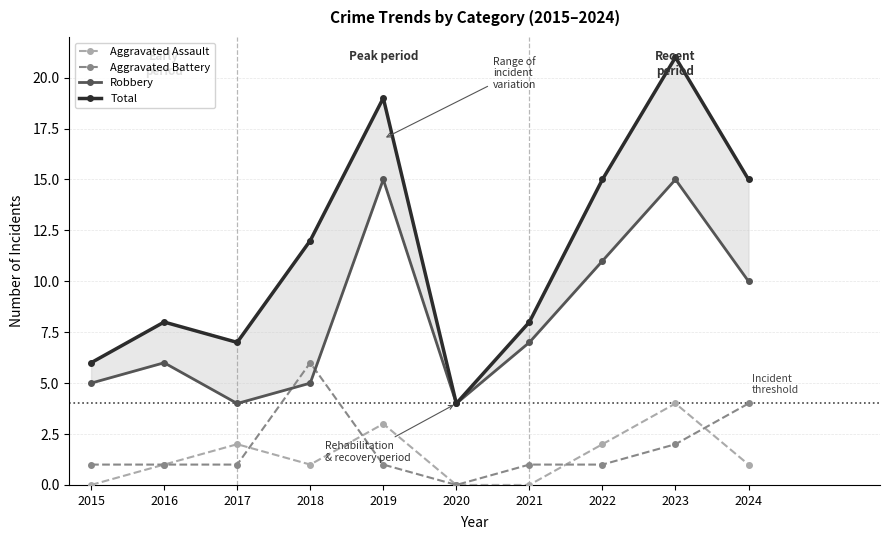

Which category has the highest value across all series?

2023